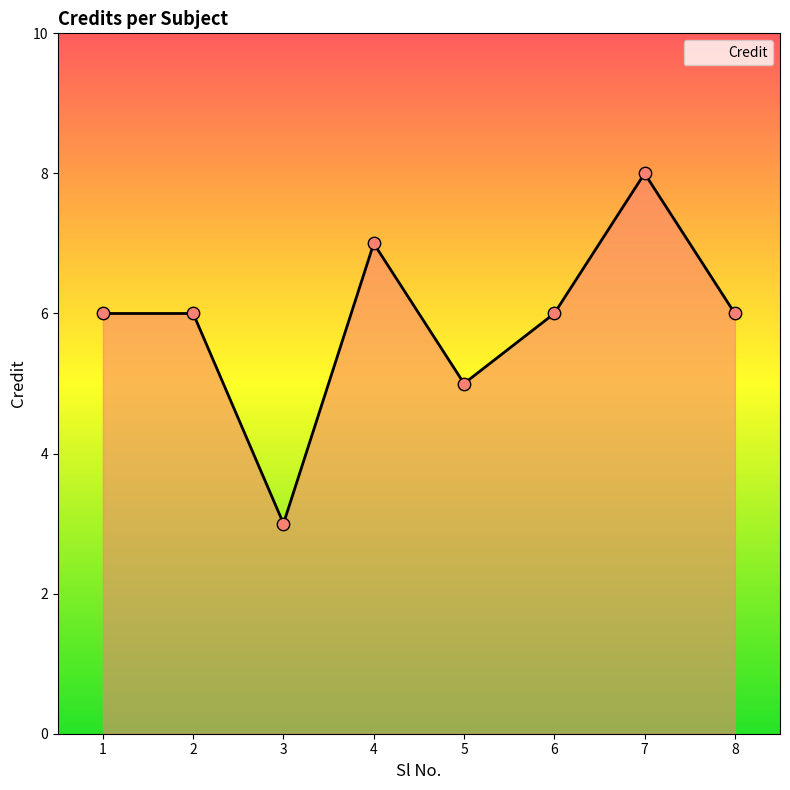

What is the change in value from 3 to 4?

+4